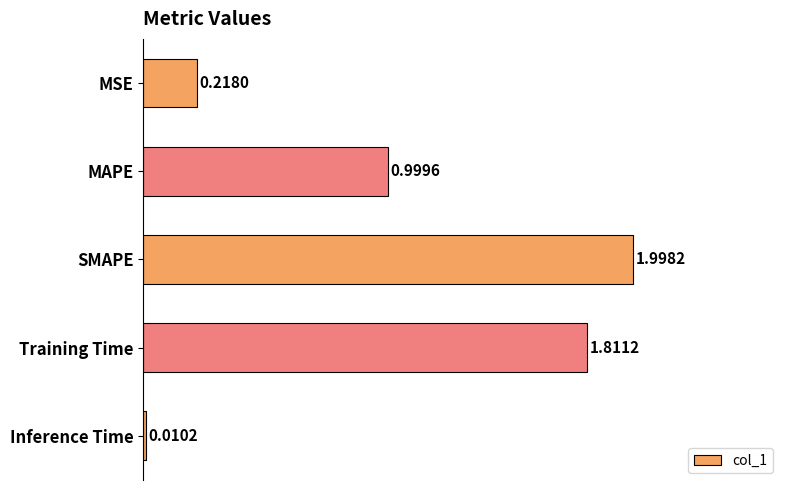

Which category has the lowest value across all series?

Inference Time